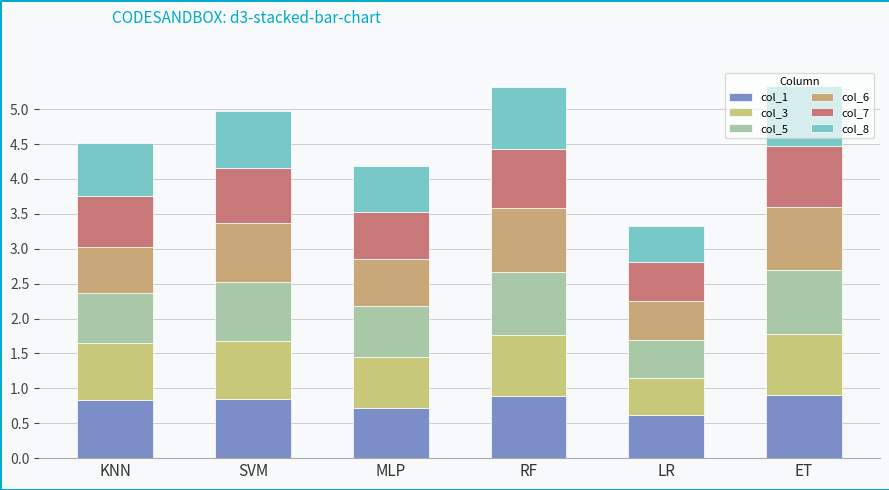

Where is col_7 nearest to the value 0?

LR